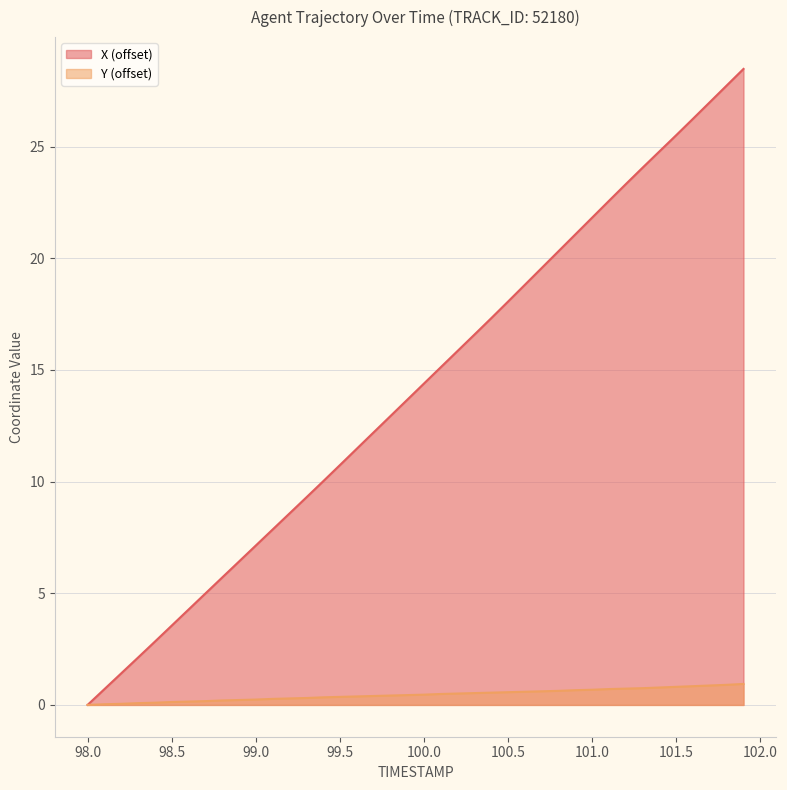

Which series has the largest total across all categories?

X (offset)